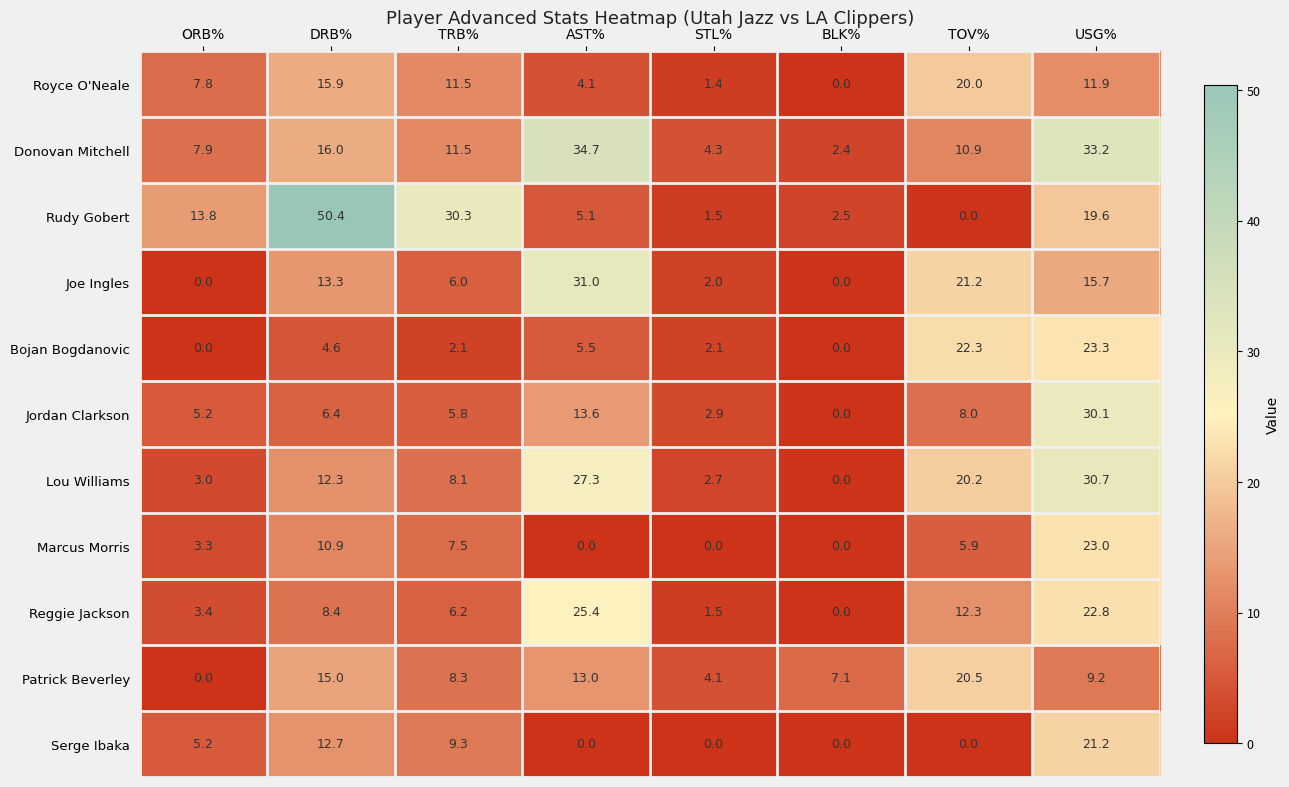

List the series in order of their peak value, lowest first.

Royce O'Neale, Patrick Beverley, Serge Ibaka, Marcus Morris, Bojan Bogdanovic, Reggie Jackson, Jordan Clarkson, Lou Williams, Joe Ingles, Donovan Mitchell, Rudy Gobert